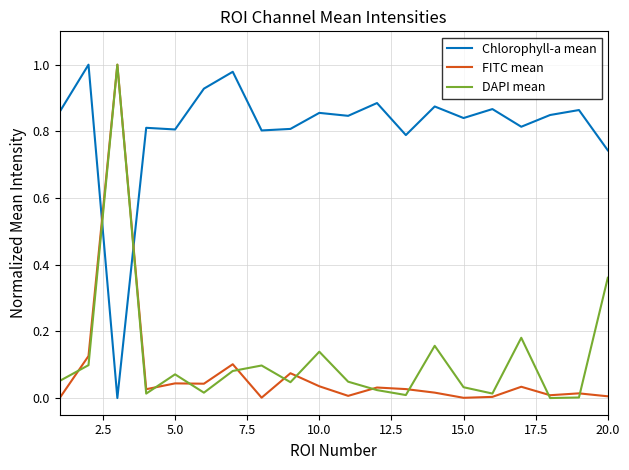

After their last crossing, which series has the higher values: FITC mean or Chlorophyll-a mean?

Chlorophyll-a mean